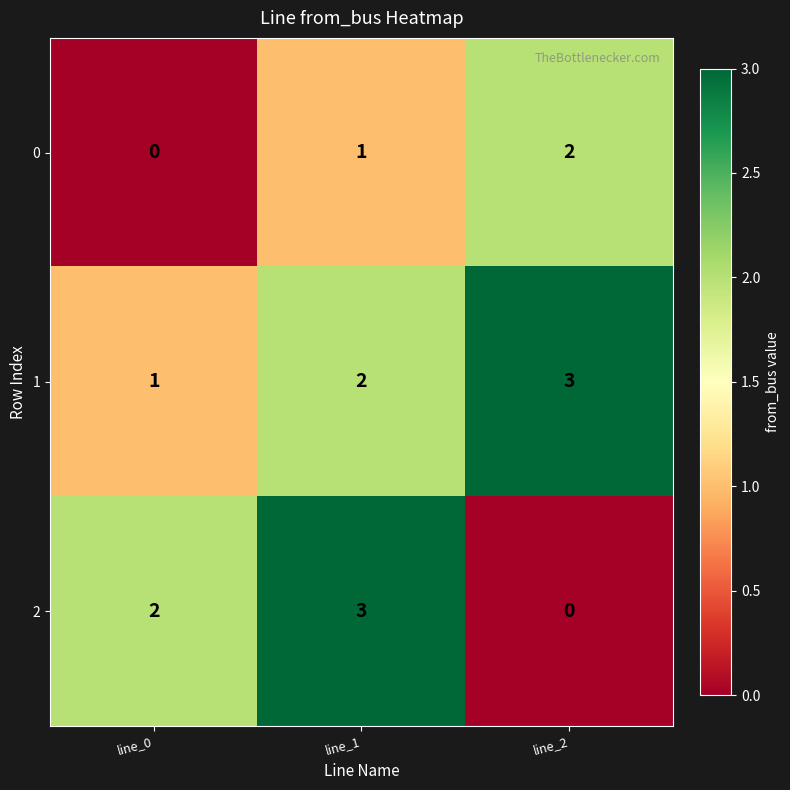

At line_1, list the series in order from largest to smallest.

2, 1, 0